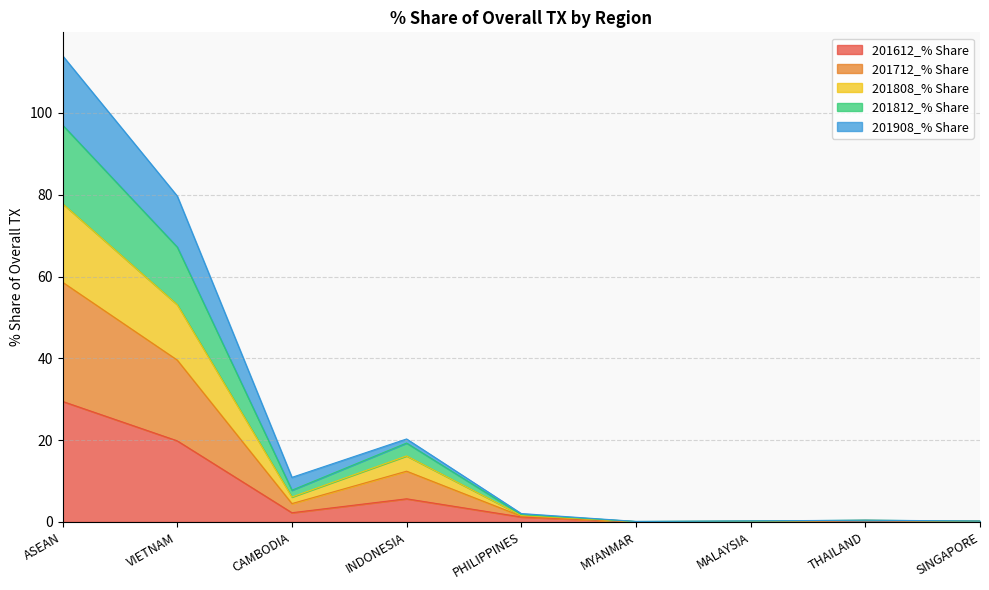

What is the greatest value displayed?

114.0